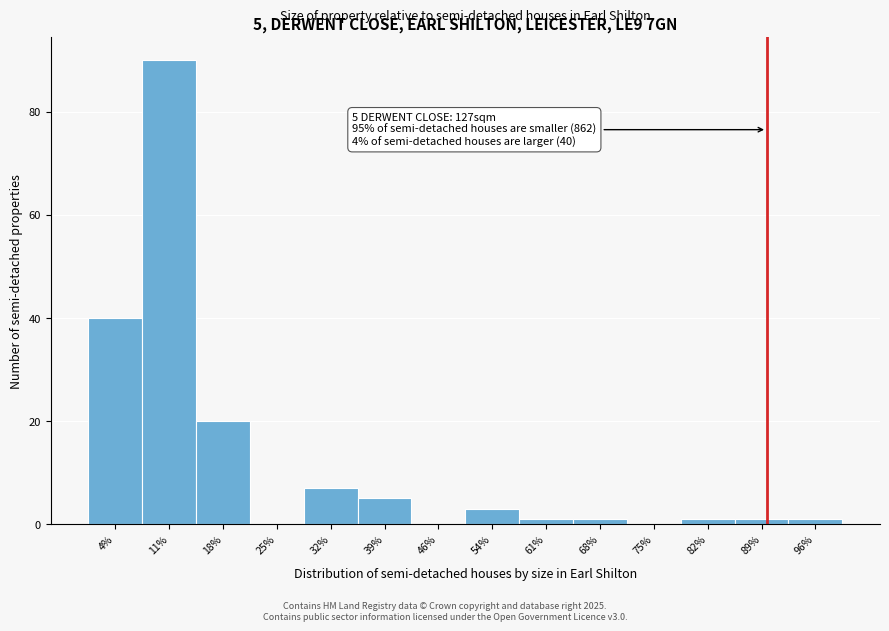

Reading left to right, what are all the values shown in this chart?

4%=40	11%=90	18%=20	25%=0	32%=7	39%=5	46%=0	54%=3	61%=1	68%=1	75%=0	82%=1	89%=1	96%=1